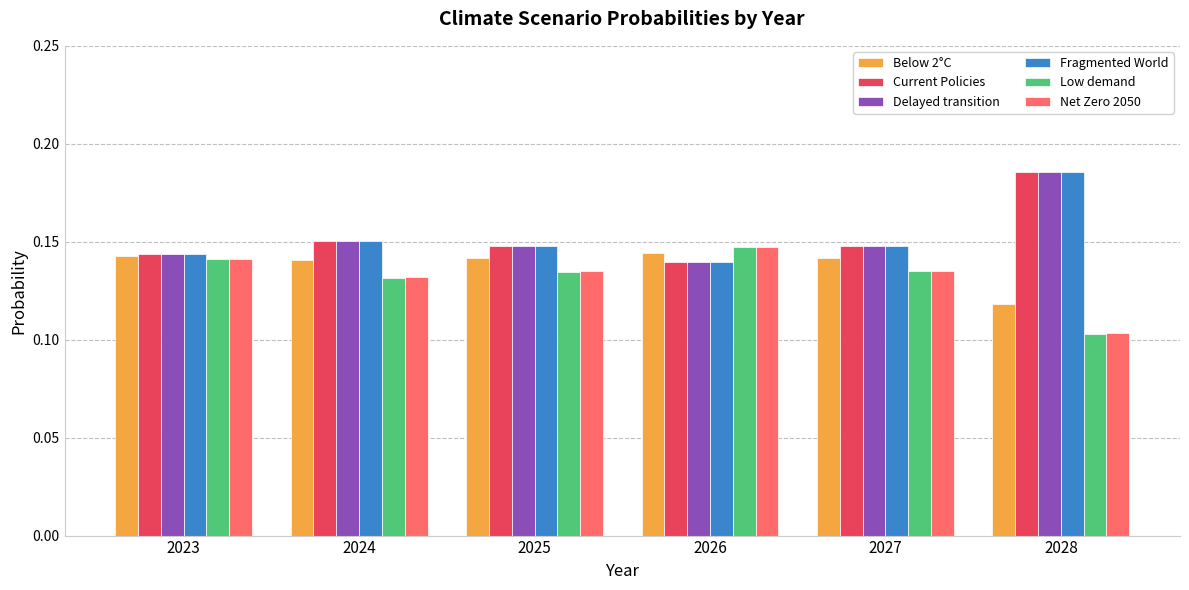

The Current Policies series shows 0.3 at 2023. True or false?

False